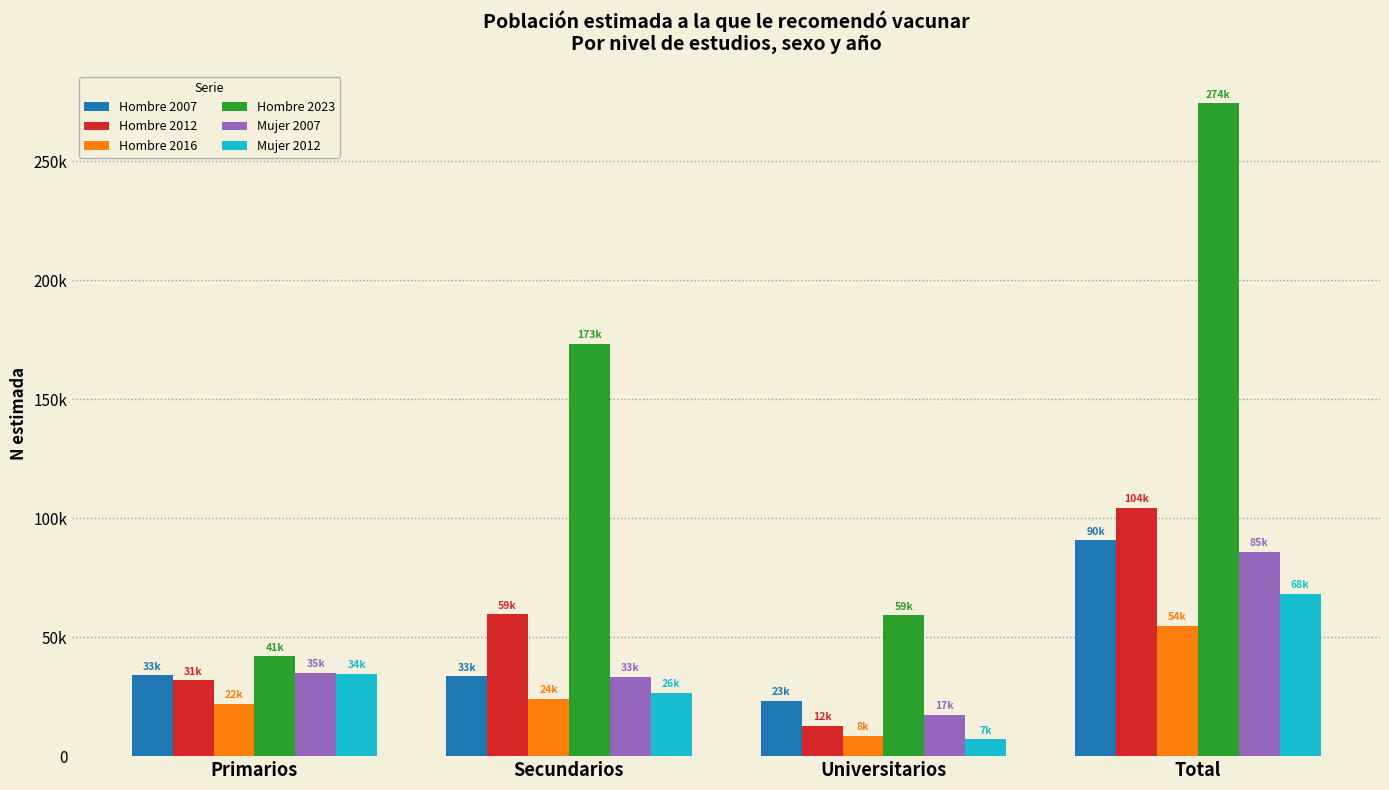

Is the value of Hombre 2016 at Secundarios greater than the value of Mujer 2012 at Total?

No